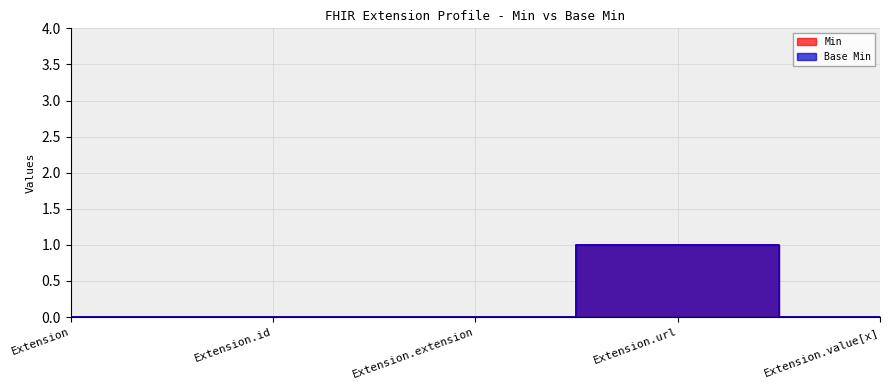

Does the chart display data point markers on the line(s)?

No